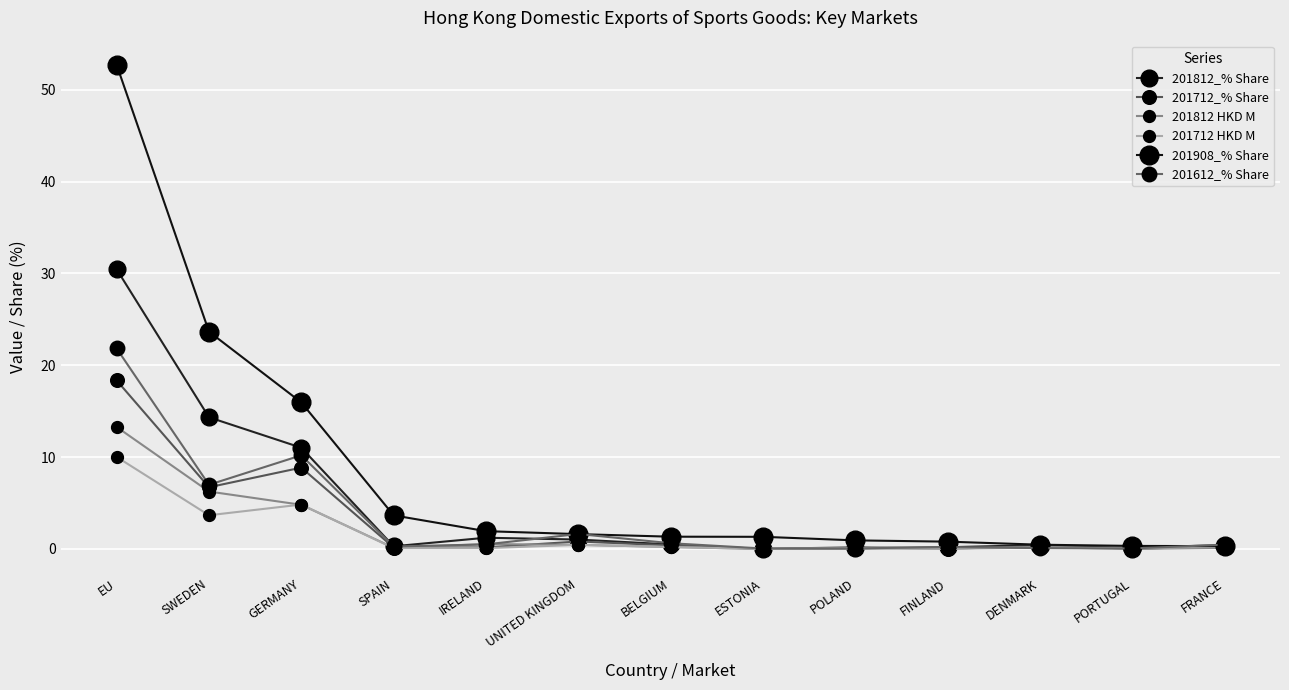

Count the number of data series in this chart.

6